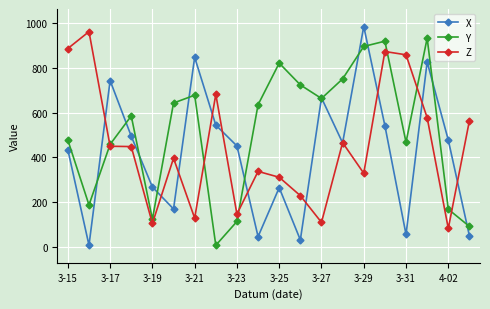

At how many categories does at least one series exceed 610?

15